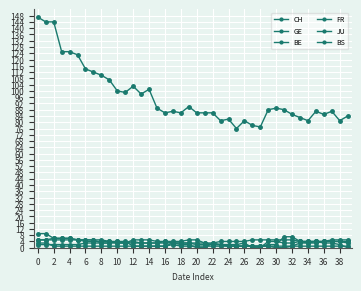

Reading left to right, extract all data points from this chart.

CH: 147	144	144	125	125	123	114	112	110	107	100	99	103	98	101	89	86	87	86	90	86	86	86	81	82	76	81	78	77	88	89	88	85	83	81	87	85	87	81	84
GE: 2	2	2	2	2	2	3	3	3	3	3	3	5	5	5	4	4	4	4	5	5	3	3	4	4	4	4	5	5	5	5	5	5	4	3	3	4	4	4	3
BE: 9	9	6	6	6	5	5	5	3	3	4	4	1	1	1	1	1	3	3	3	3	3	2	2	1	1	1	1	1	2	2	7	7	4	4	4	3	3	2	0
FR: 5	5	5	5	5	5	5	5	5	4	4	3	4	3	3	3	4	3	2	2	0	0	3	2	2	2	3	0	0	4	4	3	3	4	4	4	4	4	4	4
JU: 3	3	1	1	1	1	1	1	1	1	1	1	1	1	1	1	1	2	1	1	1	1	1	1	1	1	1	1	1	1	1	1	1	1	1	1	1	1	1	1
BS: 5	5	6	6	6	5	4	4	4	4	3	3	3	3	3	3	3	3	3	3	2	2	2	2	1	1	1	1	1	1	0	0	1	3	3	4	4	5	5	5